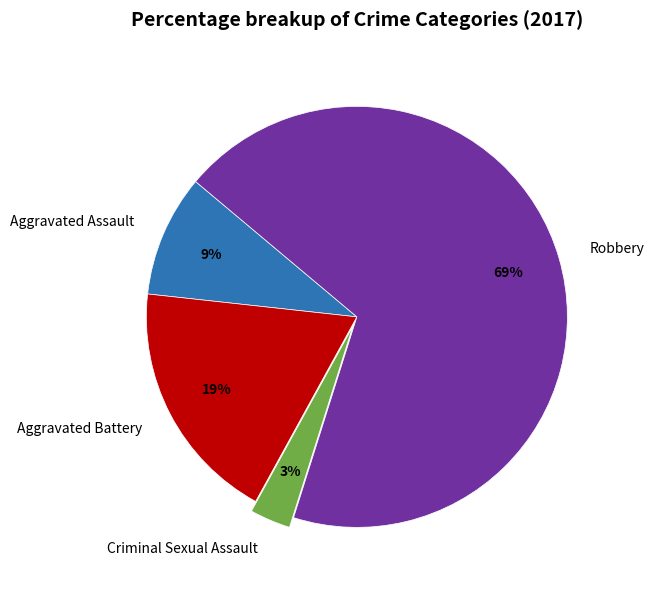

Which slice is the smallest?

Criminal Sexual Assault